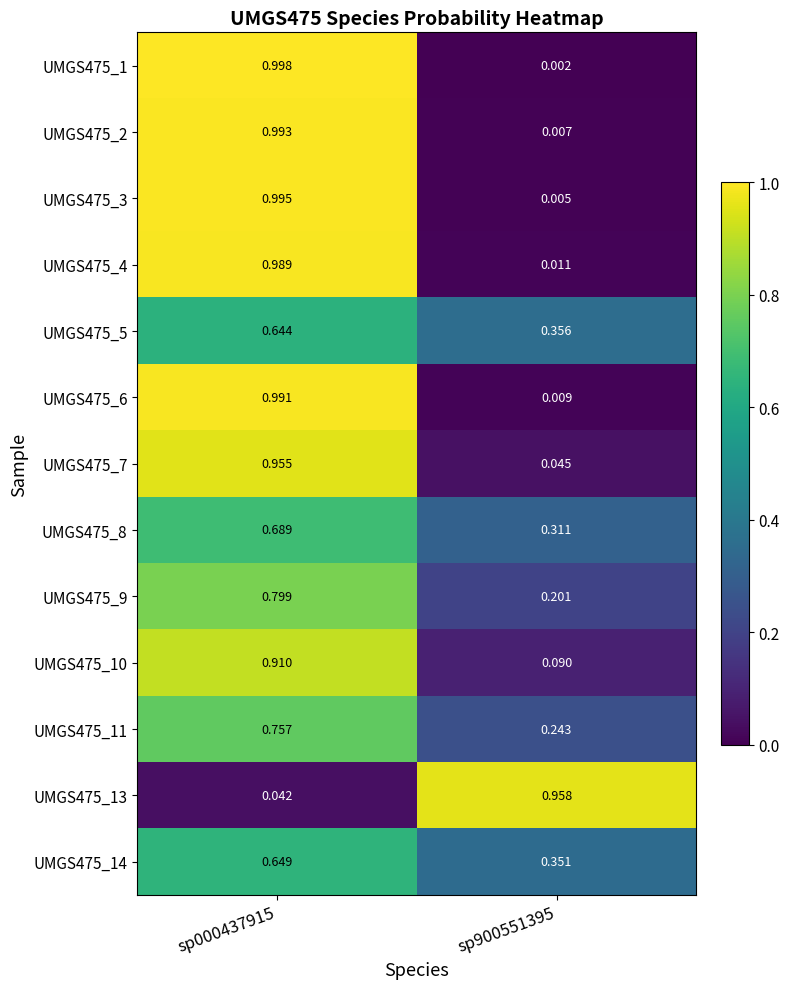

Is the value of UMGS475_3 at sp000437915 greater than the value of UMGS475_4 at sp900551395?

Yes